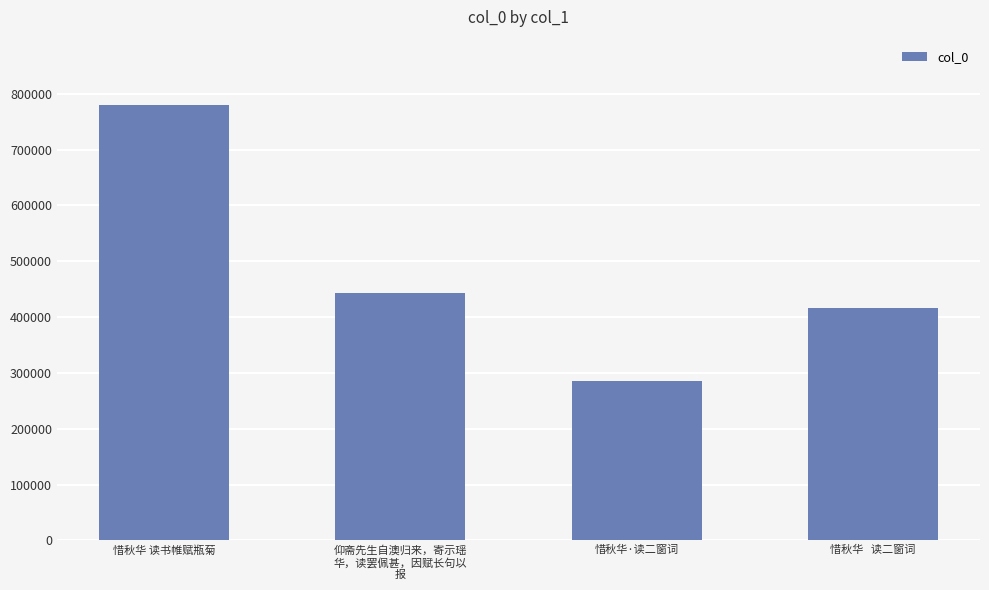

Count the number of data series in this chart.

1